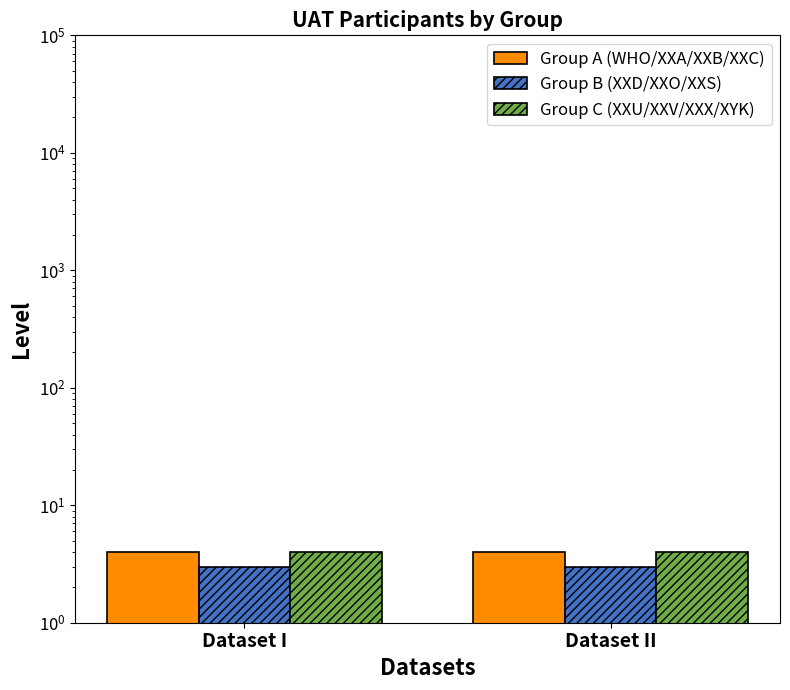

List the labels in order of Group A (WHO/XXA/XXB/XXC) value, smallest first.

Dataset I, Dataset II